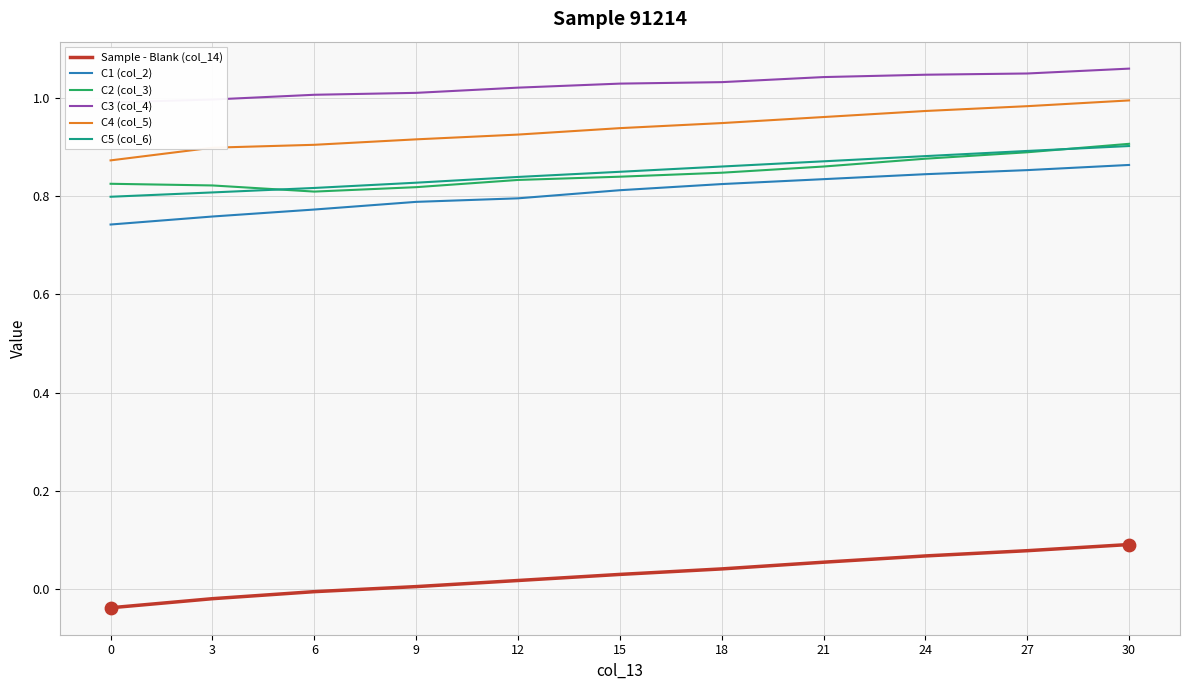

Which series reaches the maximum Y coordinate?

C3 (col_4)